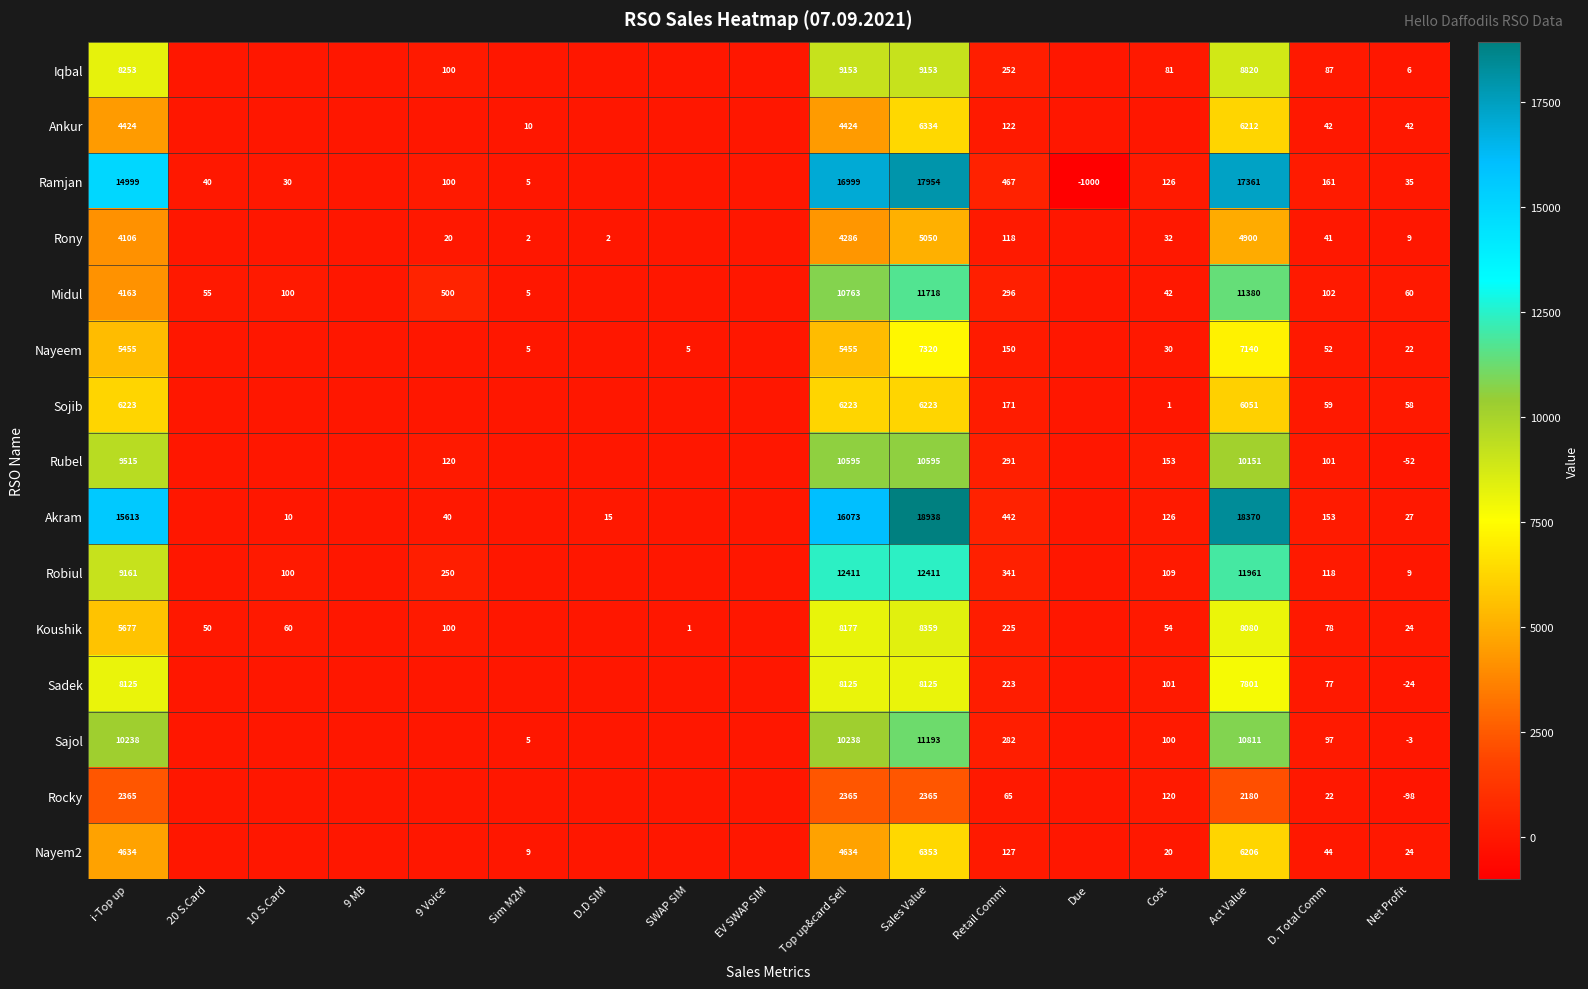

At which category does the chart reach its peak across all series?

Sales Value